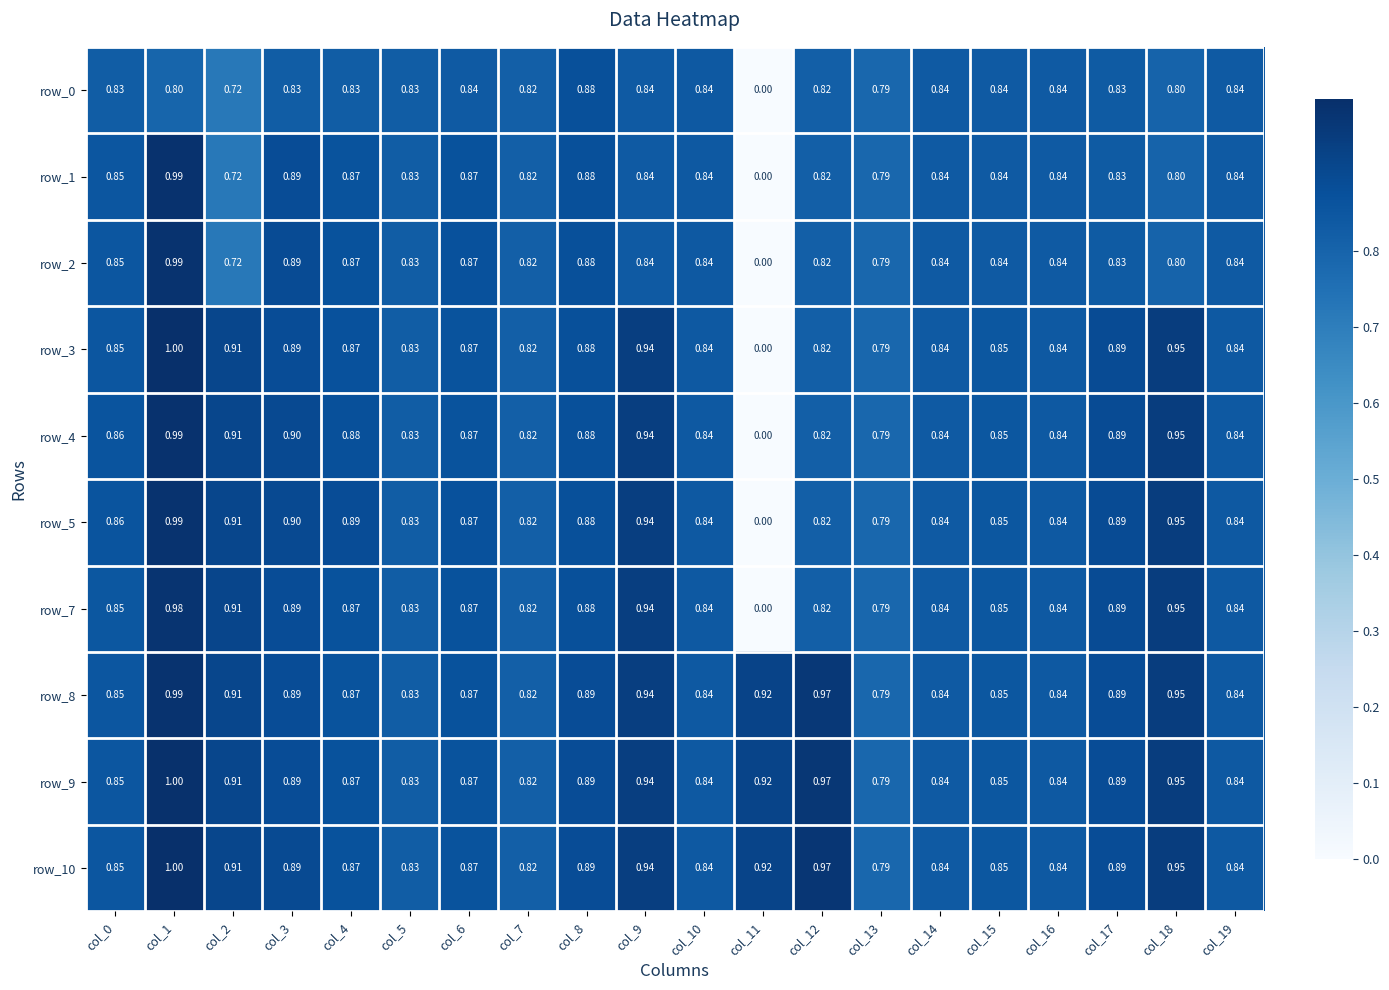

Which label corresponds to the largest value in the chart?

col_1